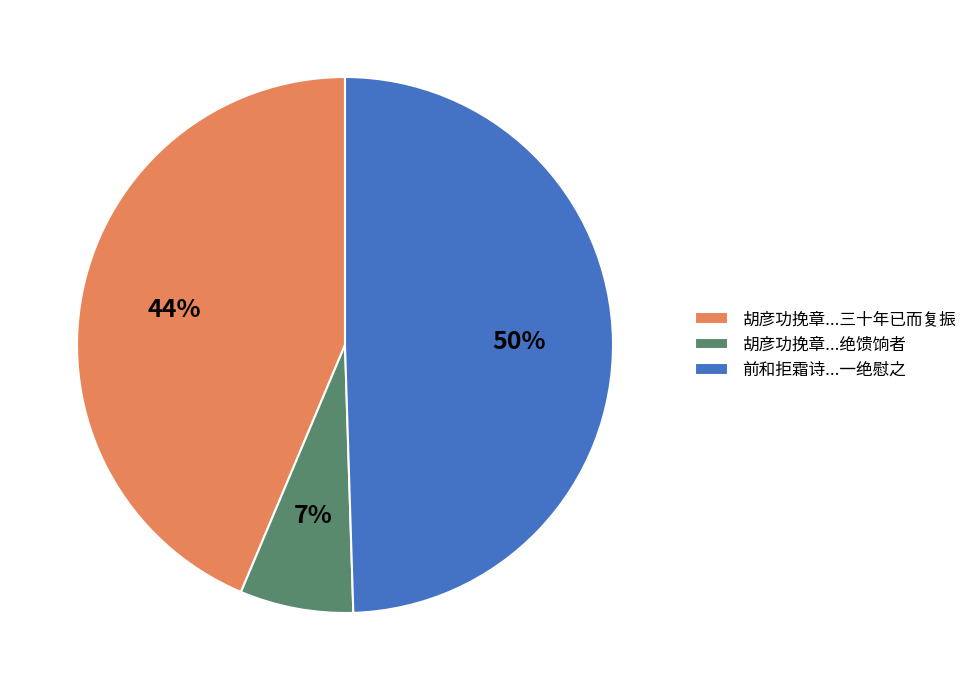

Rank the categories by value from highest to lowest.

前和拒霜诗...一绝慰之, 胡彦功挽章...三十年已而复振, 胡彦功挽章...绝馈饷者